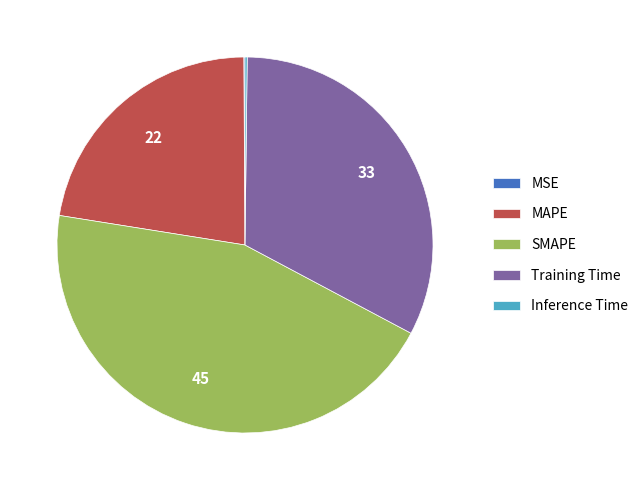

Is the sum of Training Time and MAPE greater than half?

Yes